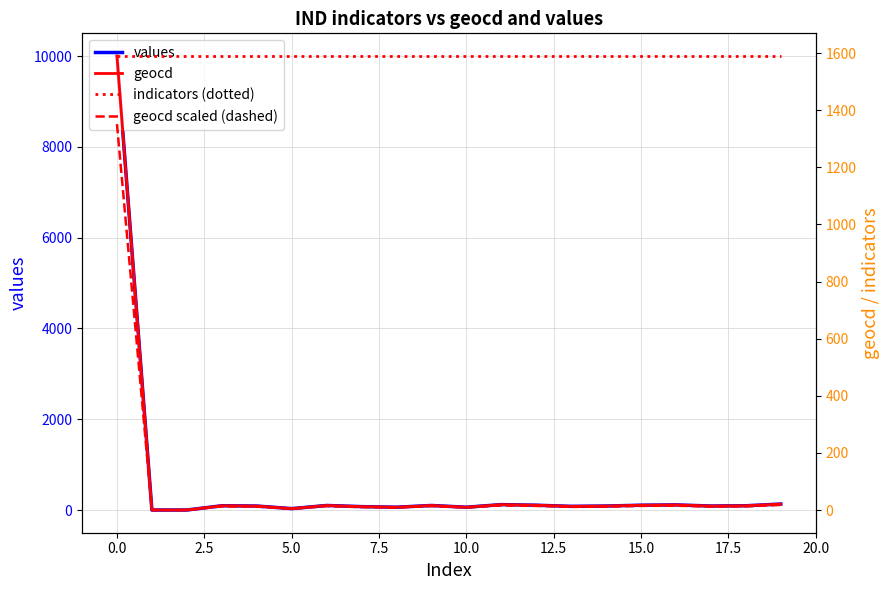

What are all the series names shown in the legend?

values, geocd, indicators (dotted), geocd scaled (dashed)